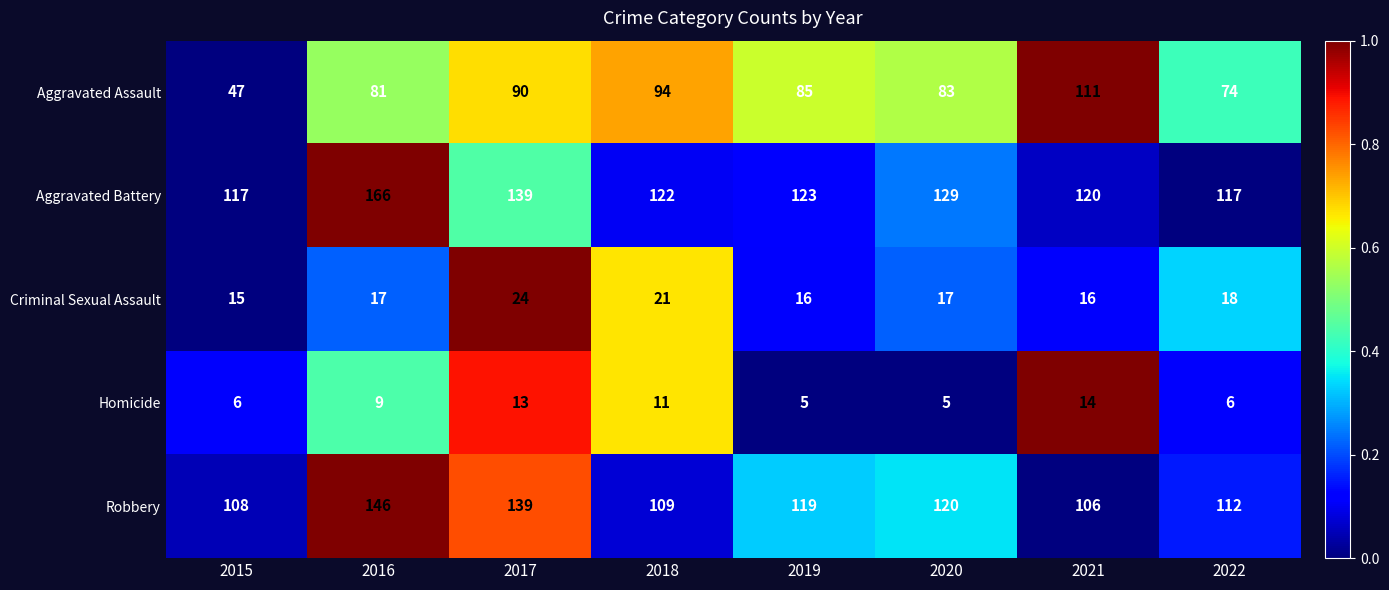

Count the number of data series in this chart.

5